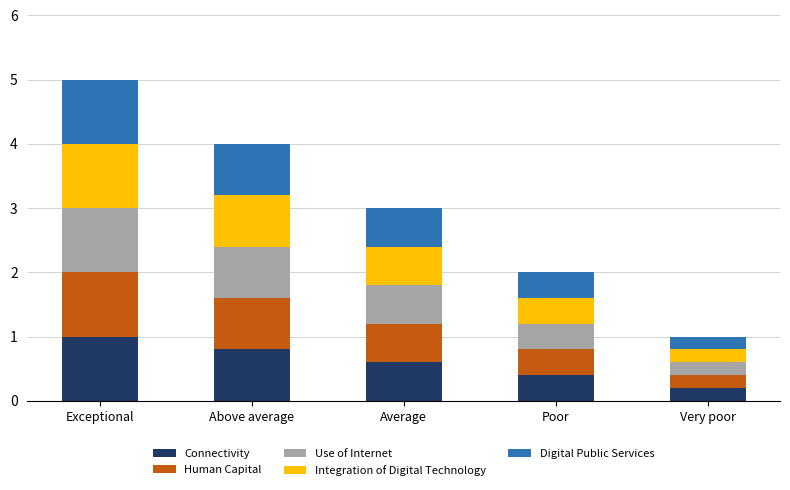

Does the chart contain any negative values?

No